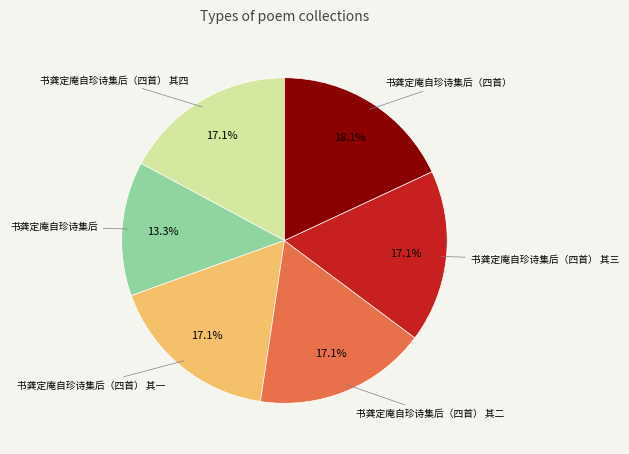

Is there any slice that represents more than half of the pie?

No